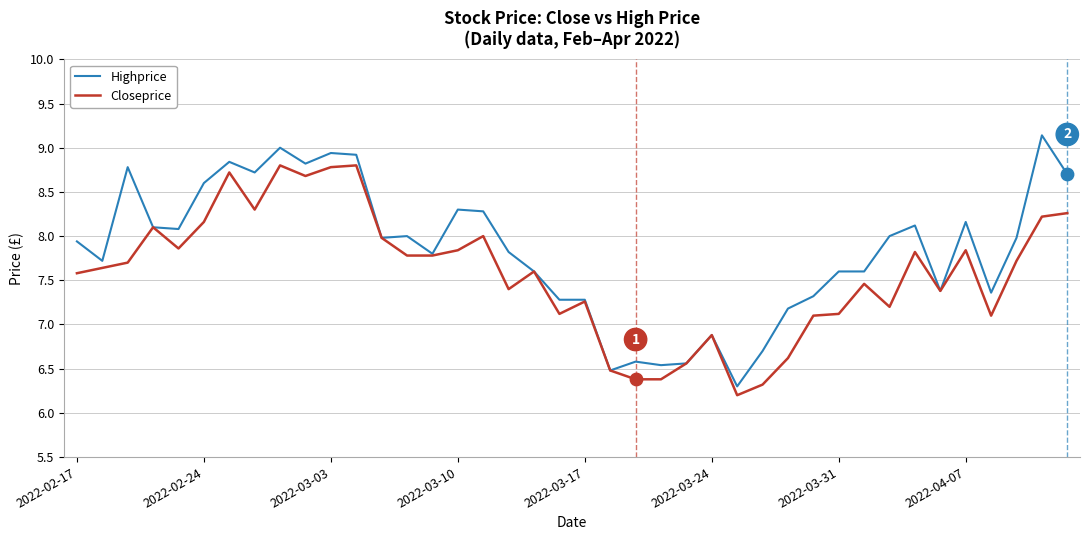

What are all the series names shown in the legend?

Highprice, Closeprice